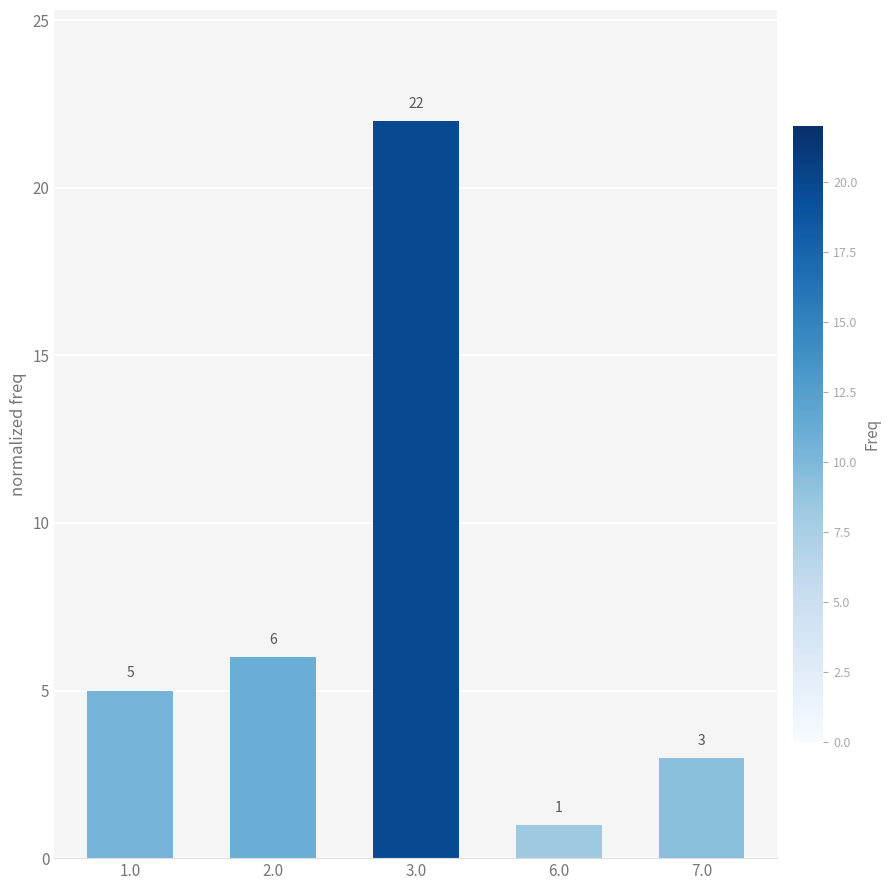

How many bars are there in total?

5